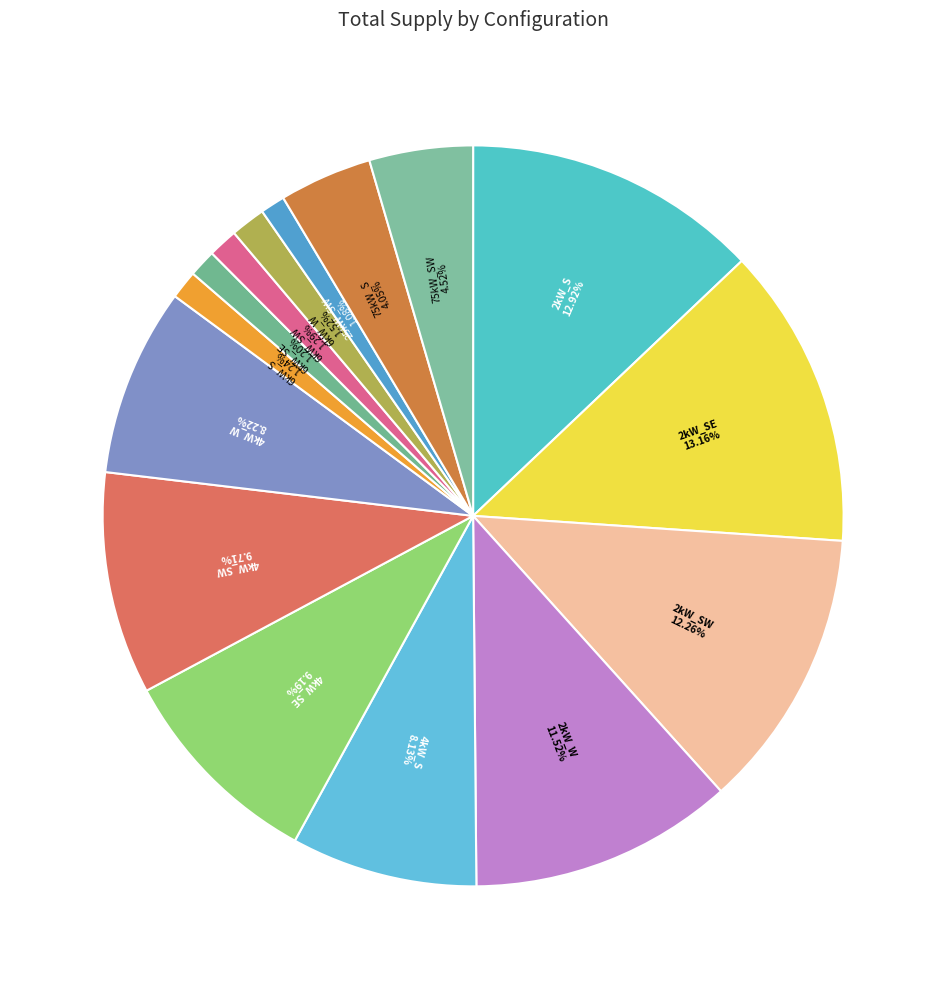

Count the number of slices in the pie.

15